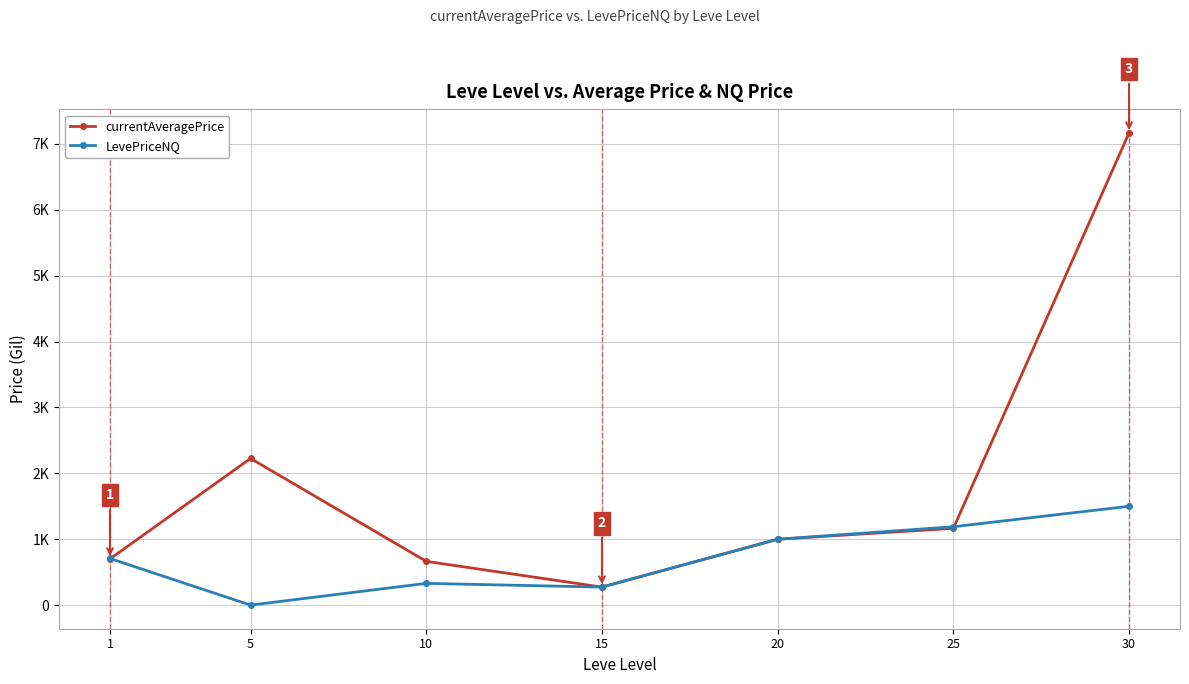

Which category has the lowest value in the LevePriceNQ series?

5